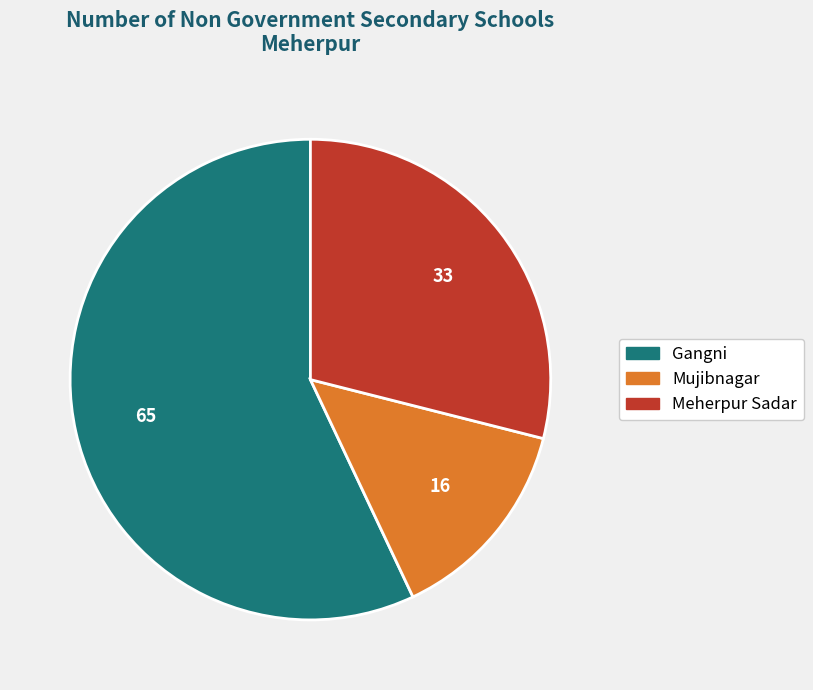

Which has a higher value, Gangni or Mujibnagar?

Gangni